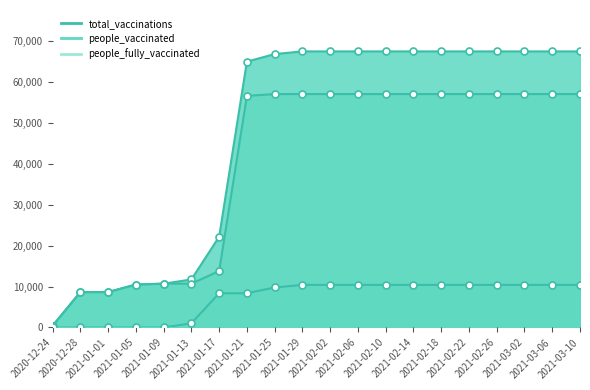

True or false: people_vaccinated and total_vaccinations intersect in this chart.

False